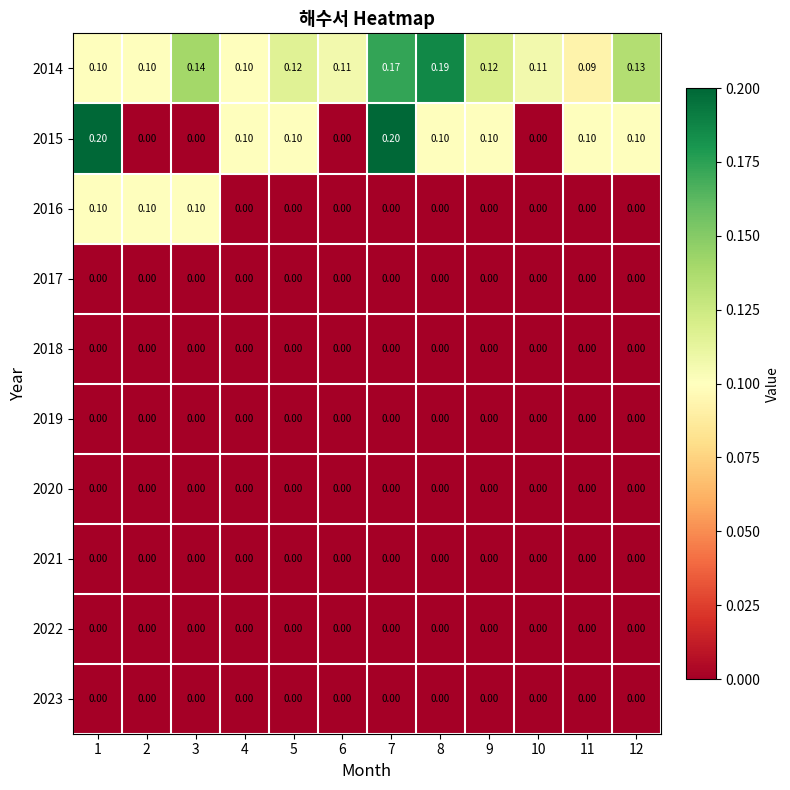

Reading left to right, transcribe all the data shown in this chart.

2014: 1=0.1	2=0.1	3=0.1	4=0.1	5=0.1	6=0.1	7=0.2	8=0.2	9=0.1	10=0.1	11=0.1	12=0.1
2015: 1=0.2	2=0.0	3=0.0	4=0.1	5=0.1	6=0.0	7=0.2	8=0.1	9=0.1	10=0.0	11=0.1	12=0.1
2016: 1=0.1	2=0.1	3=0.1	4=0.0	5=0.0	6=0.0	7=0.0	8=0.0	9=0.0	10=0.0	11=0.0	12=0.0
2017: 1=0.0	2=0.0	3=0.0	4=0.0	5=0.0	6=0.0	7=0.0	8=0.0	9=0.0	10=0.0	11=0.0	12=0.0
2018: 1=0.0	2=0.0	3=0.0	4=0.0	5=0.0	6=0.0	7=0.0	8=0.0	9=0.0	10=0.0	11=0.0	12=0.0
2019: 1=0.0	2=0.0	3=0.0	4=0.0	5=0.0	6=0.0	7=0.0	8=0.0	9=0.0	10=0.0	11=0.0	12=0.0
2020: 1=0.0	2=0.0	3=0.0	4=0.0	5=0.0	6=0.0	7=0.0	8=0.0	9=0.0	10=0.0	11=0.0	12=0.0
2021: 1=0.0	2=0.0	3=0.0	4=0.0	5=0.0	6=0.0	7=0.0	8=0.0	9=0.0	10=0.0	11=0.0	12=0.0
2022: 1=0.0	2=0.0	3=0.0	4=0.0	5=0.0	6=0.0	7=0.0	8=0.0	9=0.0	10=0.0	11=0.0	12=0.0
2023: 1=0.0	2=0.0	3=0.0	4=0.0	5=0.0	6=0.0	7=0.0	8=0.0	9=0.0	10=0.0	11=0.0	12=0.0